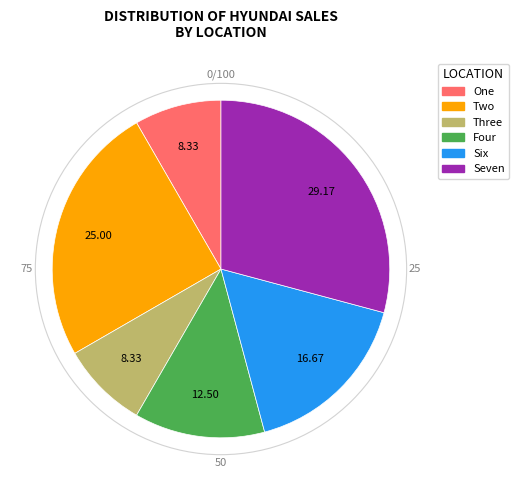

Count the number of slices in the pie.

6